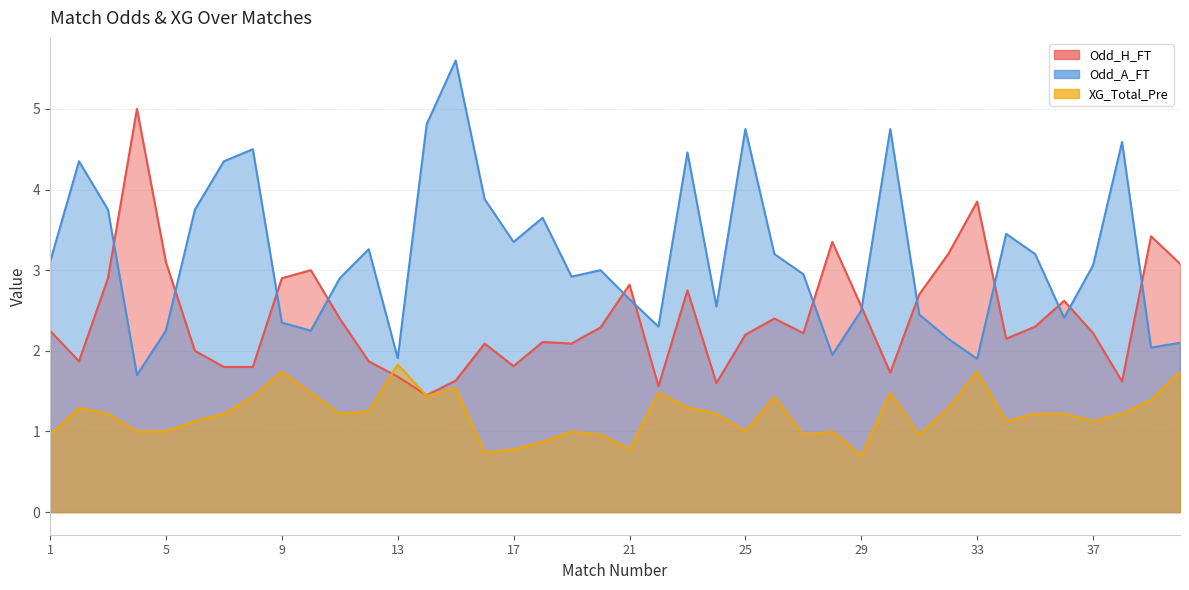

What is the smallest value displayed?

0.7